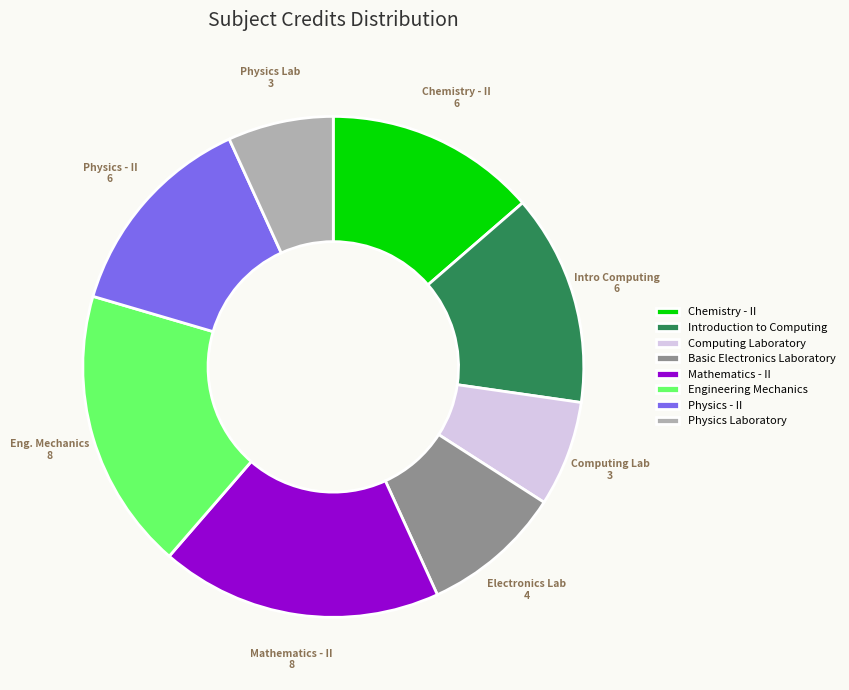

Count the number of slices in the pie.

8